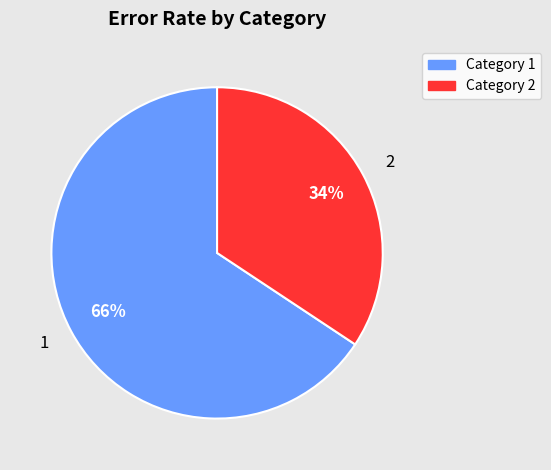

Between 1 and 2, which is larger?

1